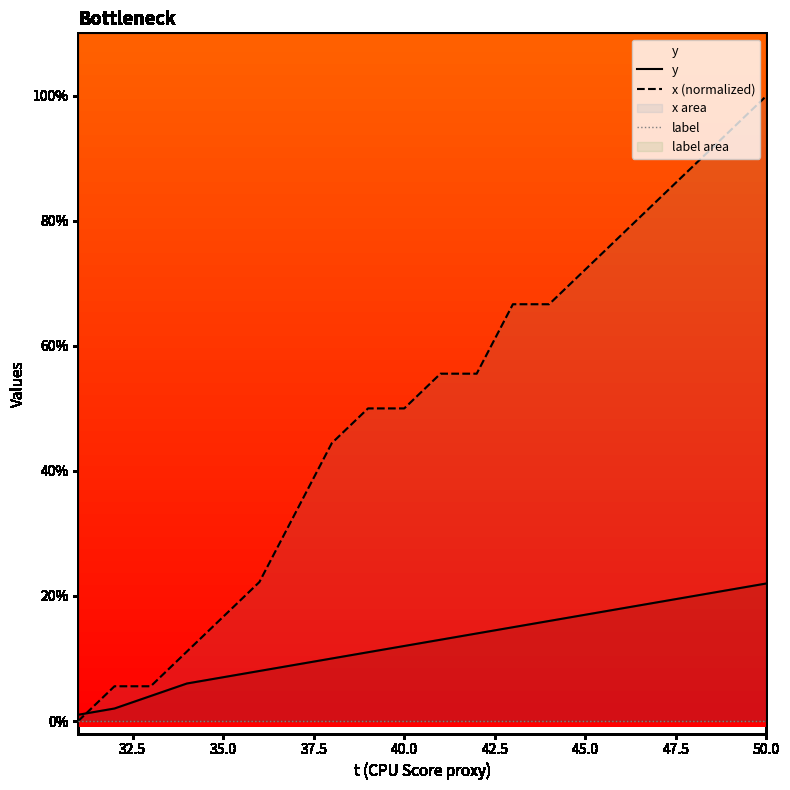

What is the maximum value for x (normalized)?

100.0